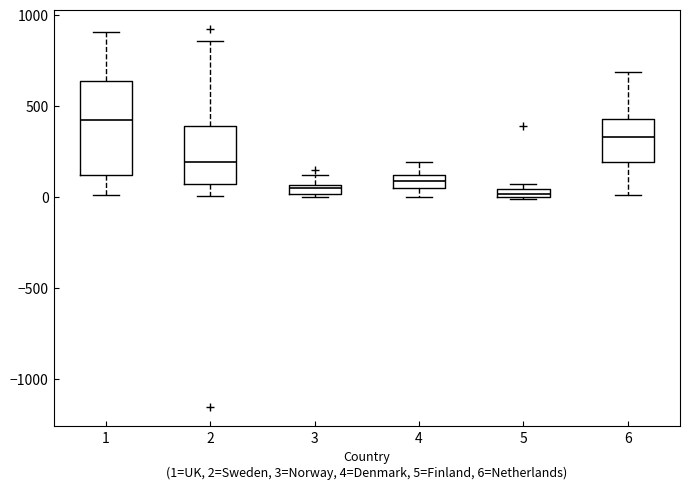

Where is the lower edge of the box at x = 6 on the y-axis? The values are not printed on the chart, so give them approximately, as read against the axis.

200